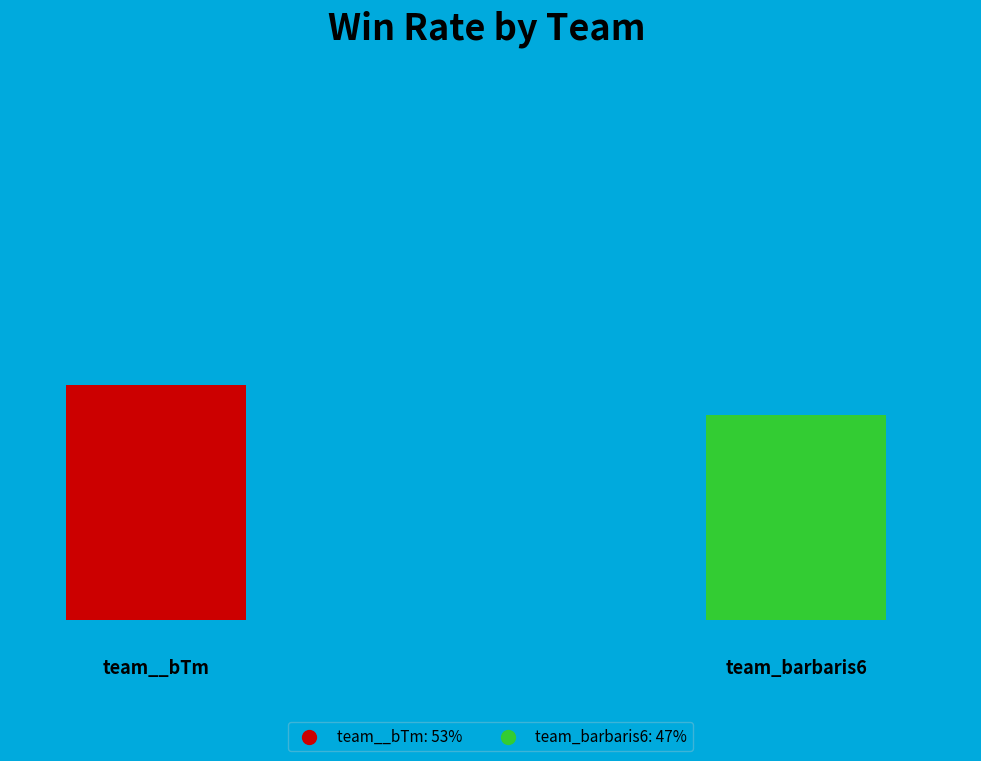

How much of the chart is everything except team_barbaris6?

53.3%